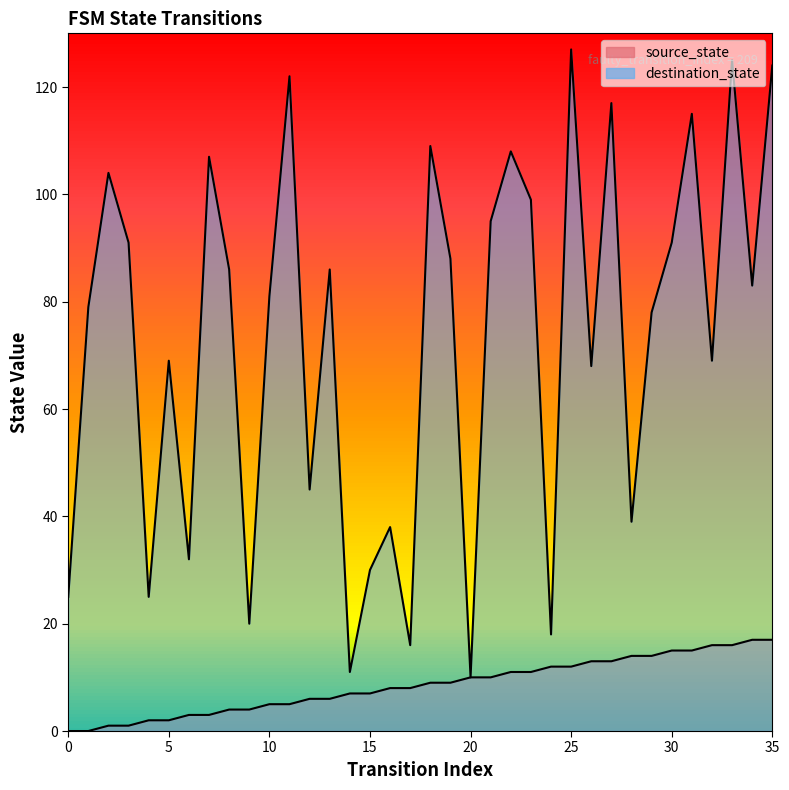

What is the difference between the source_state values at 29 and 35?

3